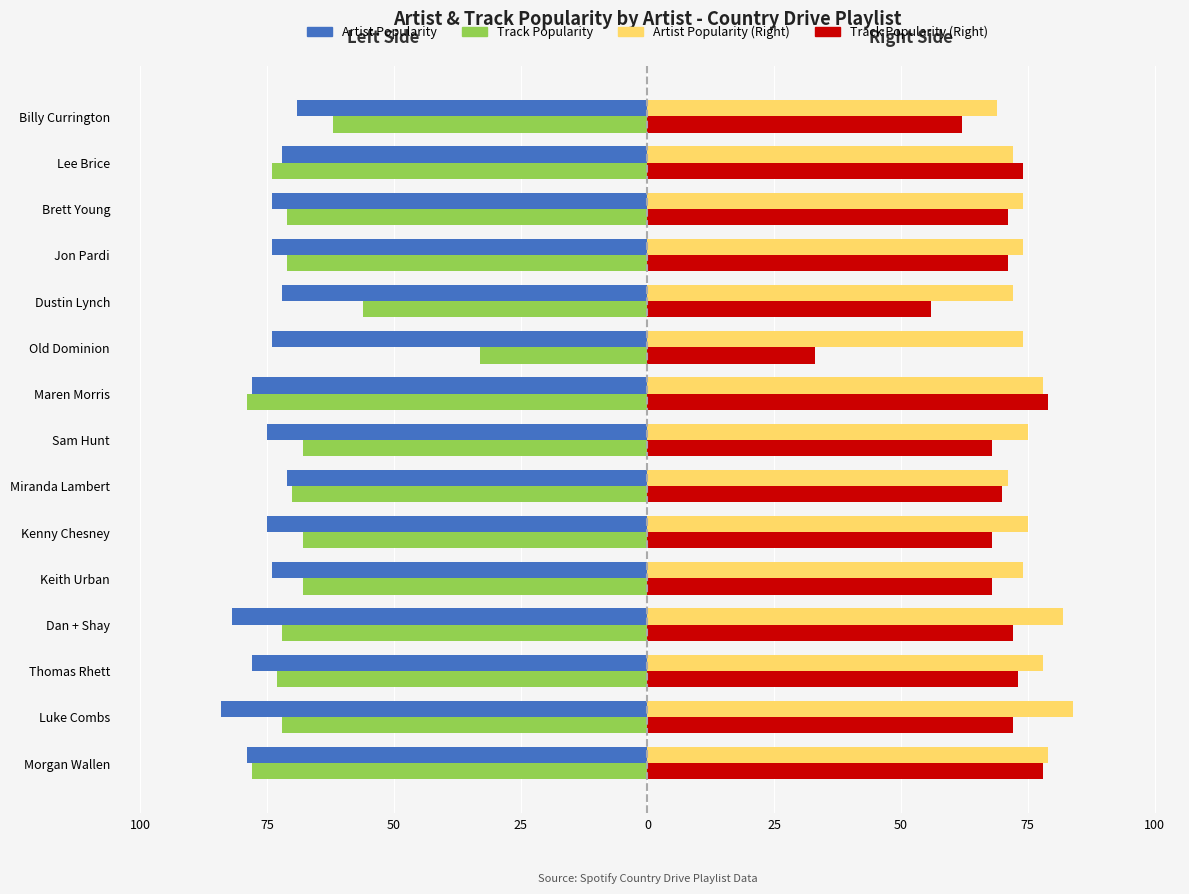

What are all the series names shown in the legend?

Artist Popularity, Track Popularity, Artist Popularity (Right), Track Popularity (Right)